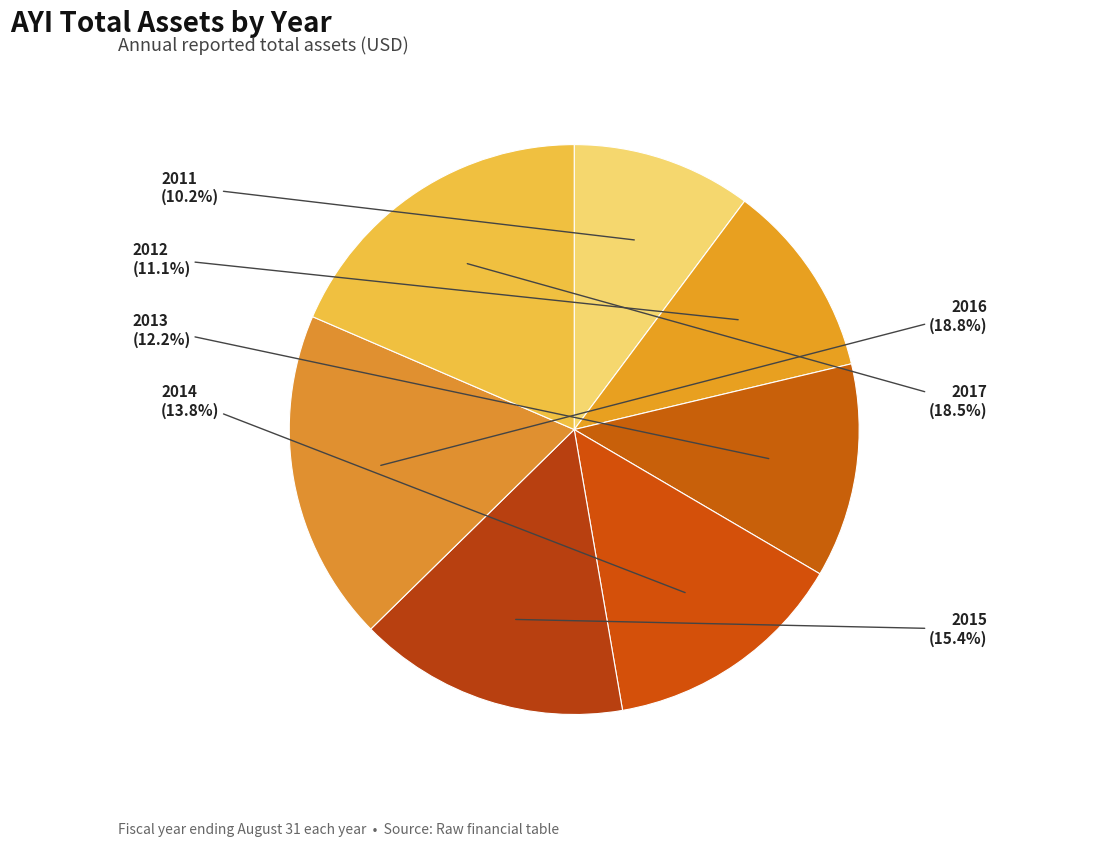

What portion of the pie excludes 2014?

86.2%